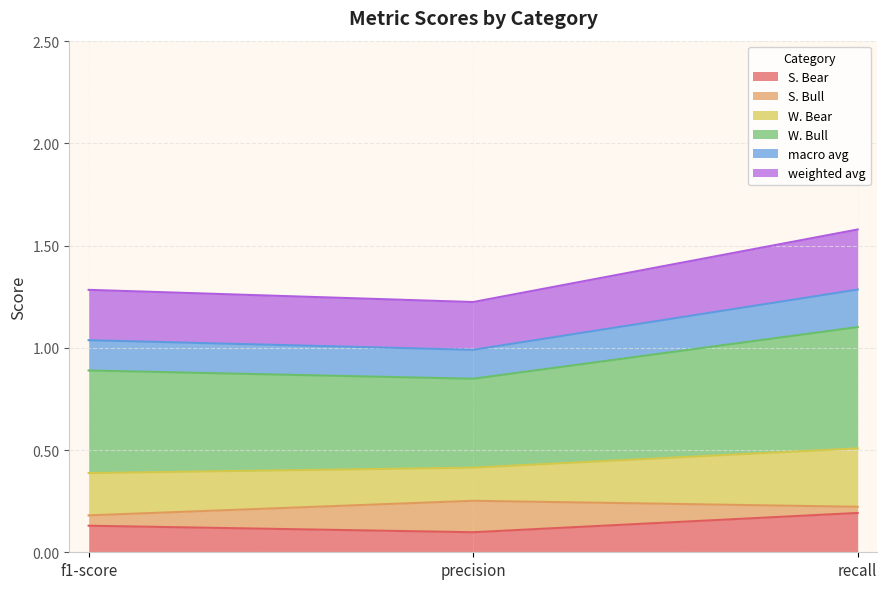

At which label does S. Bear reach its peak?

recall